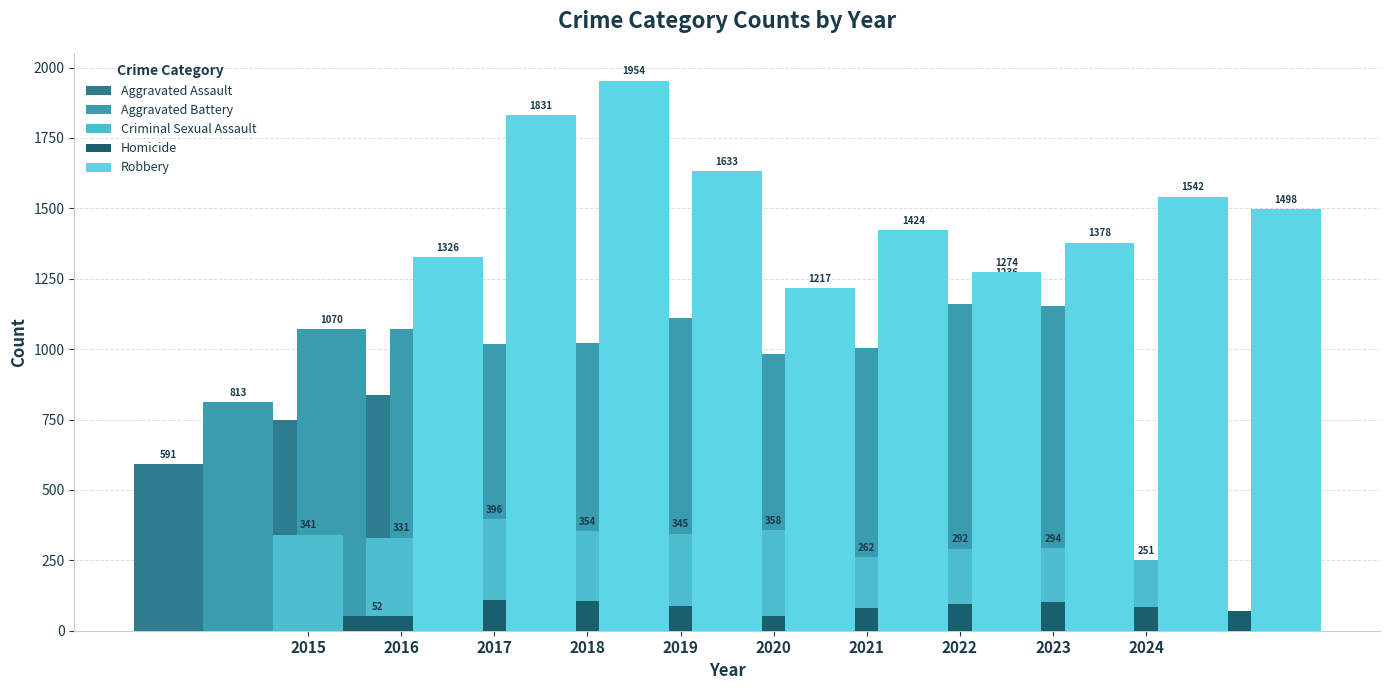

What is the value of the Aggravated Assault bar at the 1st from the left?

591